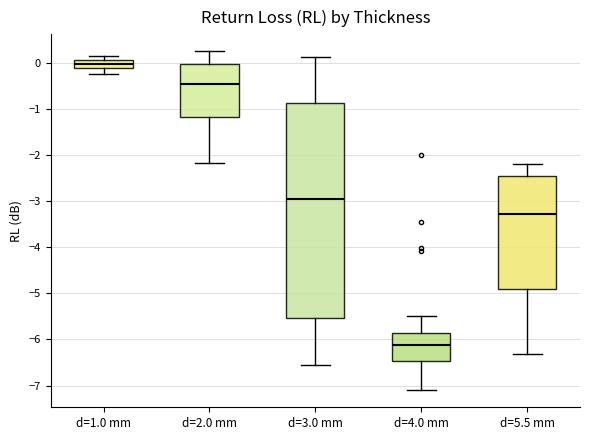

Which box is the tallest, from its lower edge to its upper edge?

d=3.0 mm